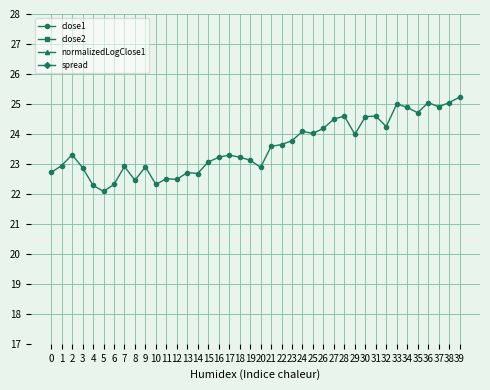

Which series has the widest spread of values?

close1